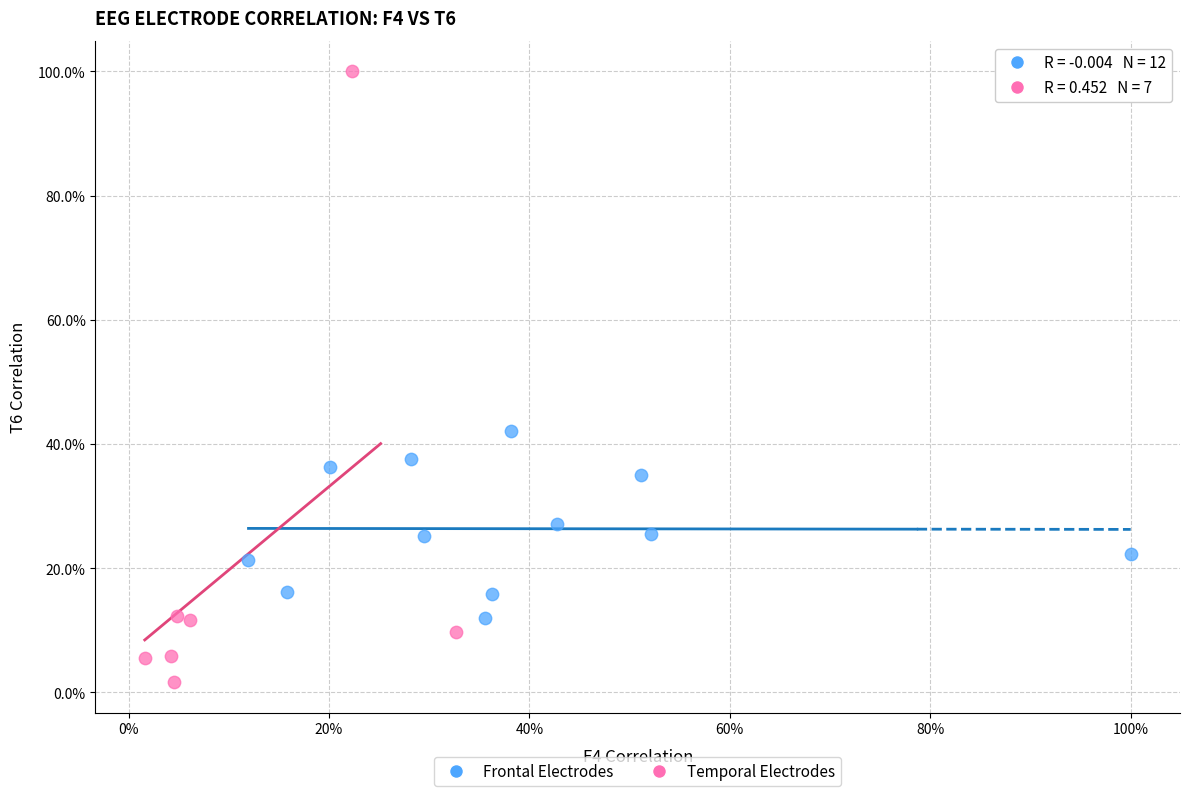

Which series reaches the maximum Y coordinate?

Temporal Electrodes